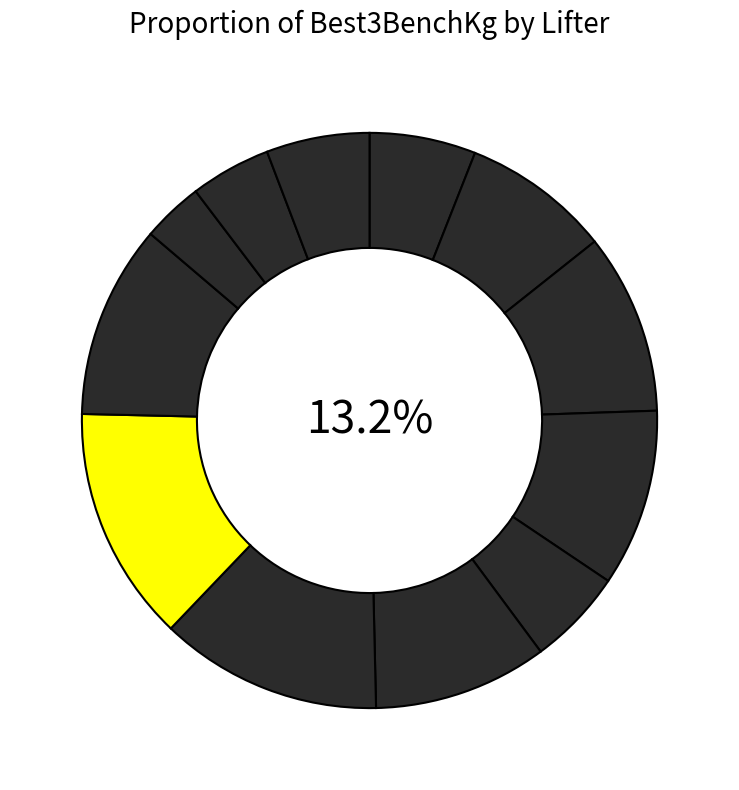

What is the total percentage of Robert Hromek and Brad Sutton?

19.9%